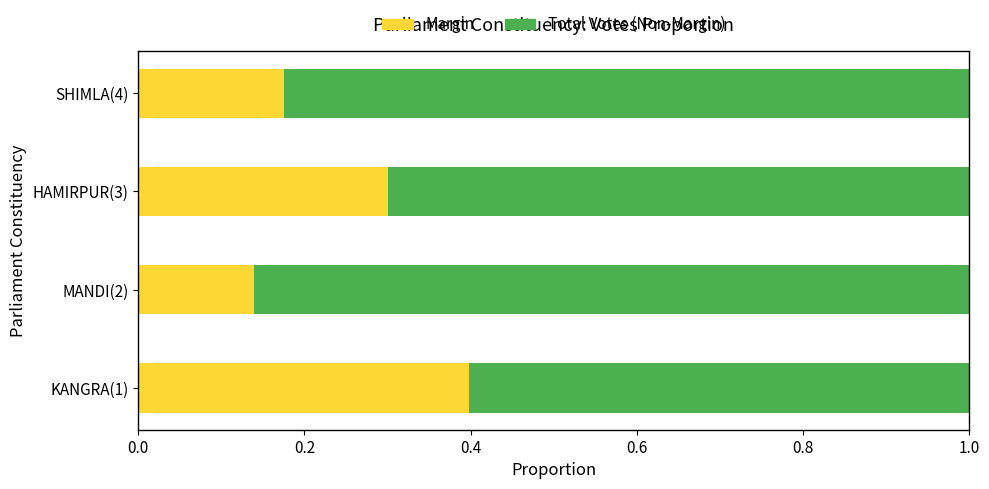

What is the total value across all series at SHIMLA(4)?

1.0